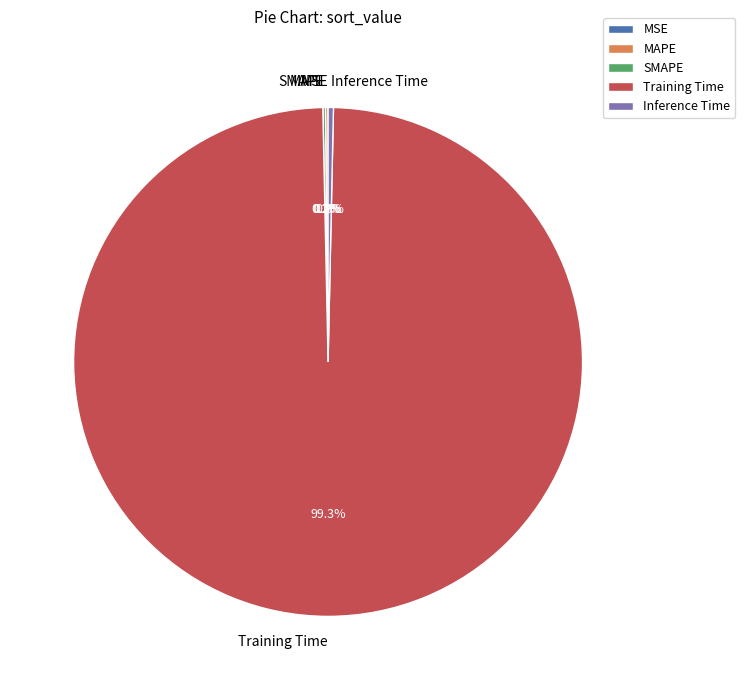

What portion of the pie excludes Training Time?

0.7%